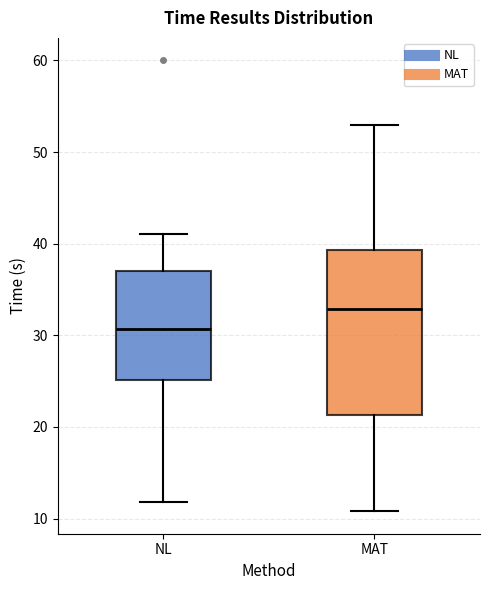

Where is the lower edge of the box for NL on the y-axis? The values are not printed on the chart, so give them approximately, as read against the axis.

25